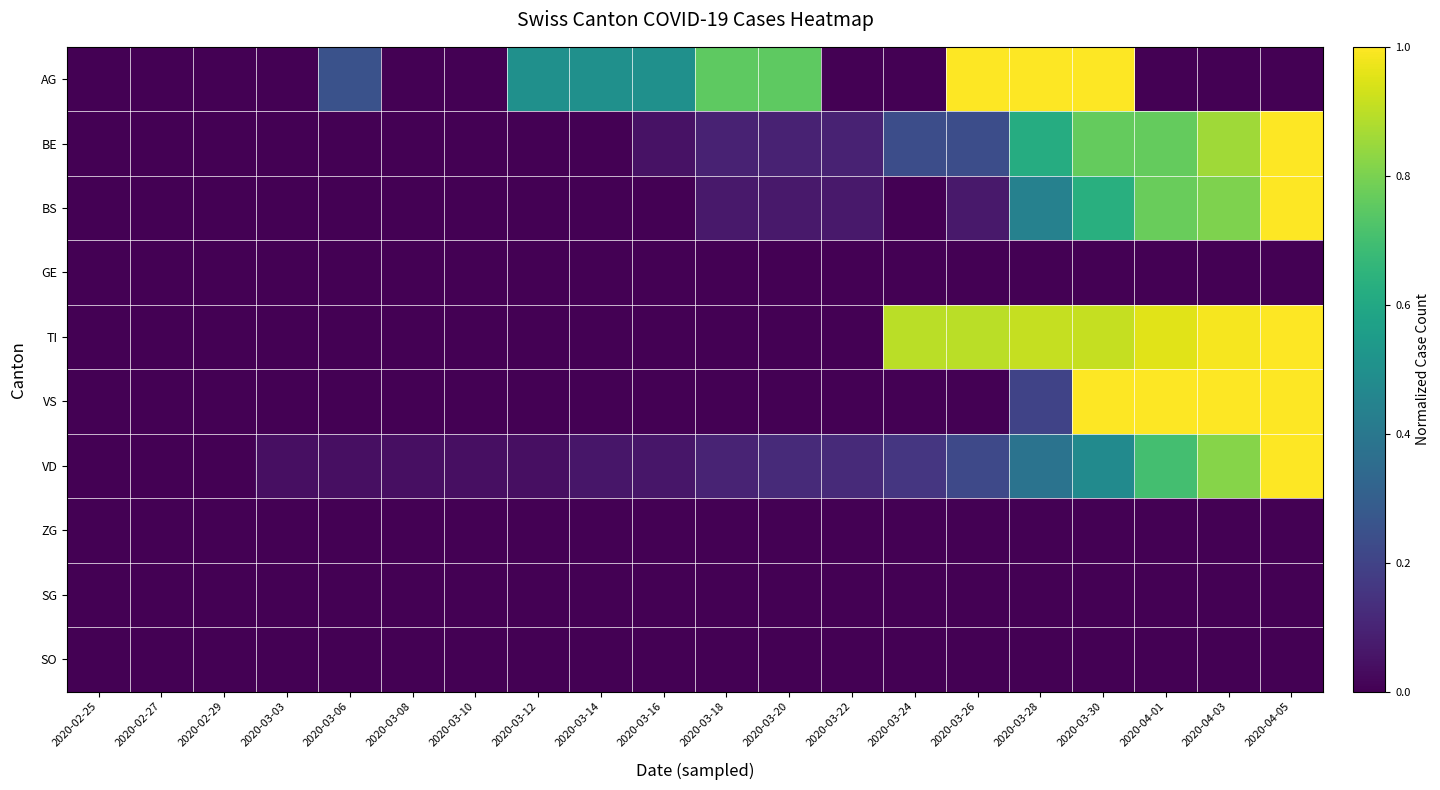

Rank the series by their maximum value, from lowest to highest.

GE, ZG, SG, SO, AG, BE, BS, TI, VS, VD